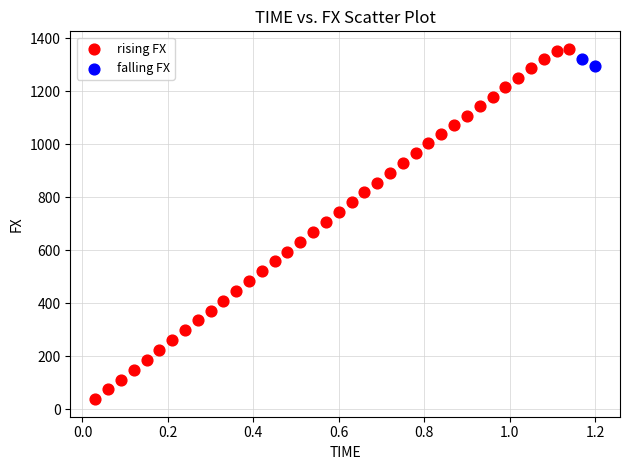

What are all the series names shown in the legend?

rising FX, falling FX